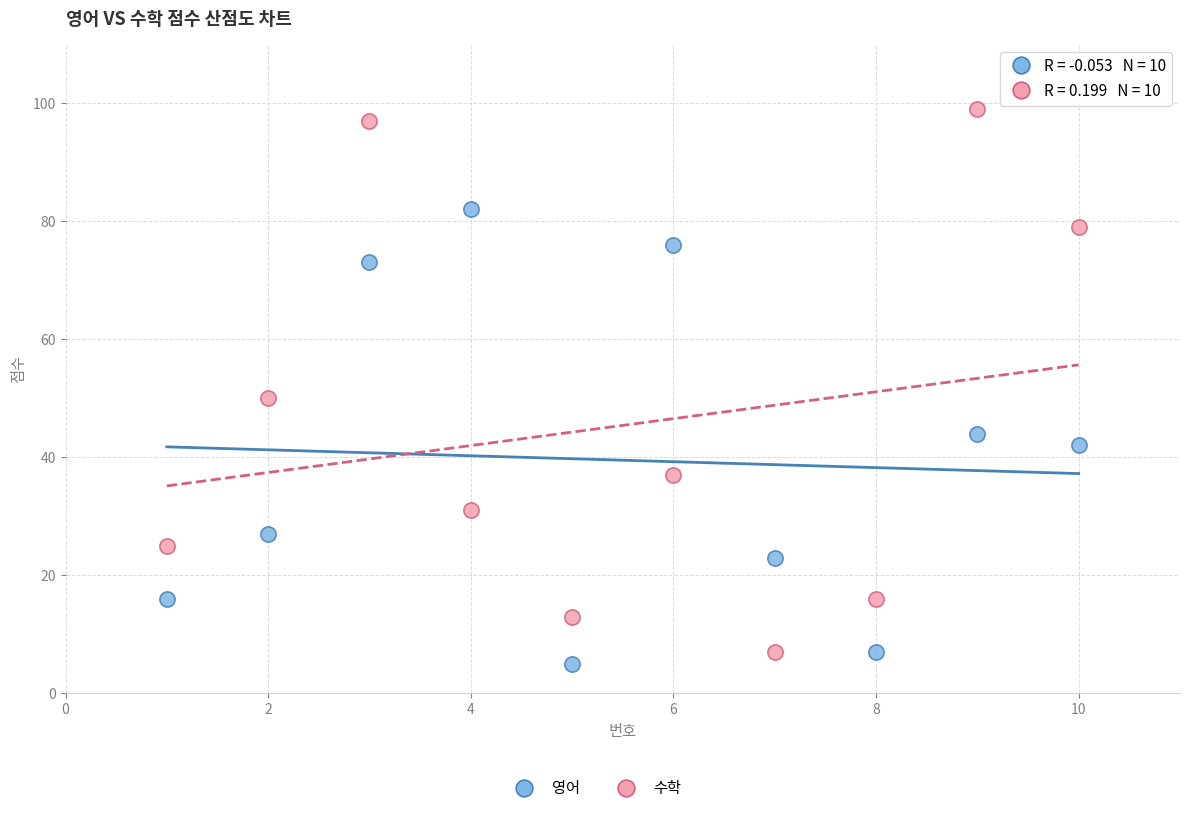

Across all data points, what is the range of Y values (max minus min)?

94